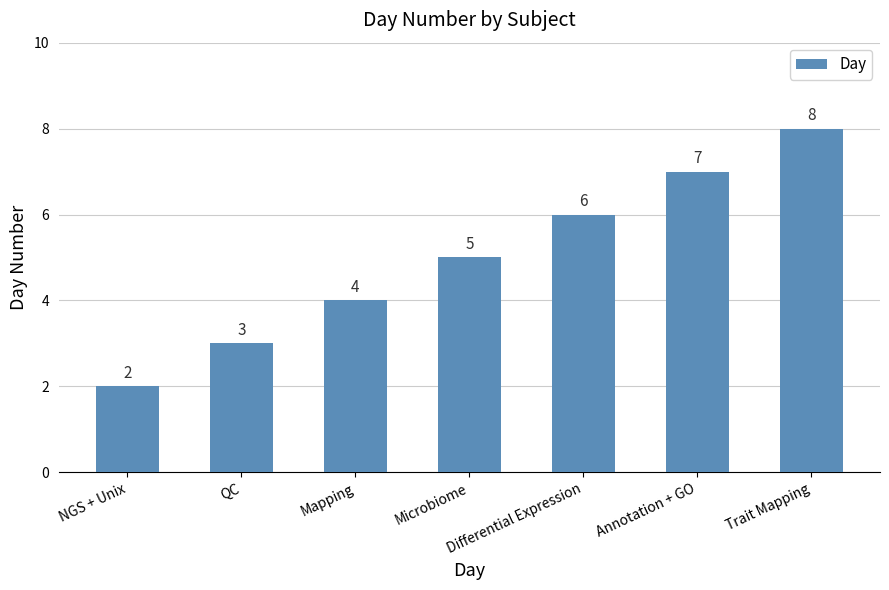

What is the change in value from QC to Differential Expression?

+3